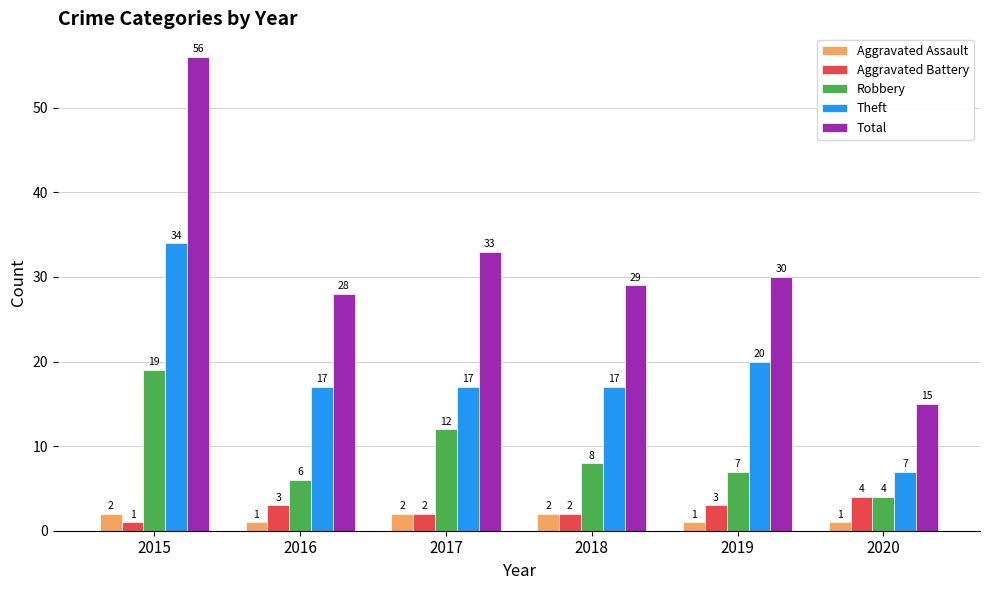

The Aggravated Assault series shows 2 at 2017. True or false?

True